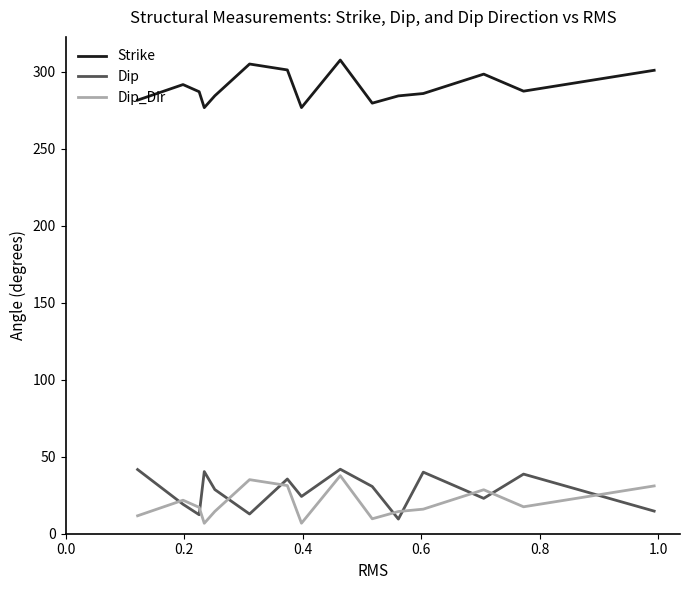

What are all the series names shown in the legend?

Strike, Dip, Dip_Dir